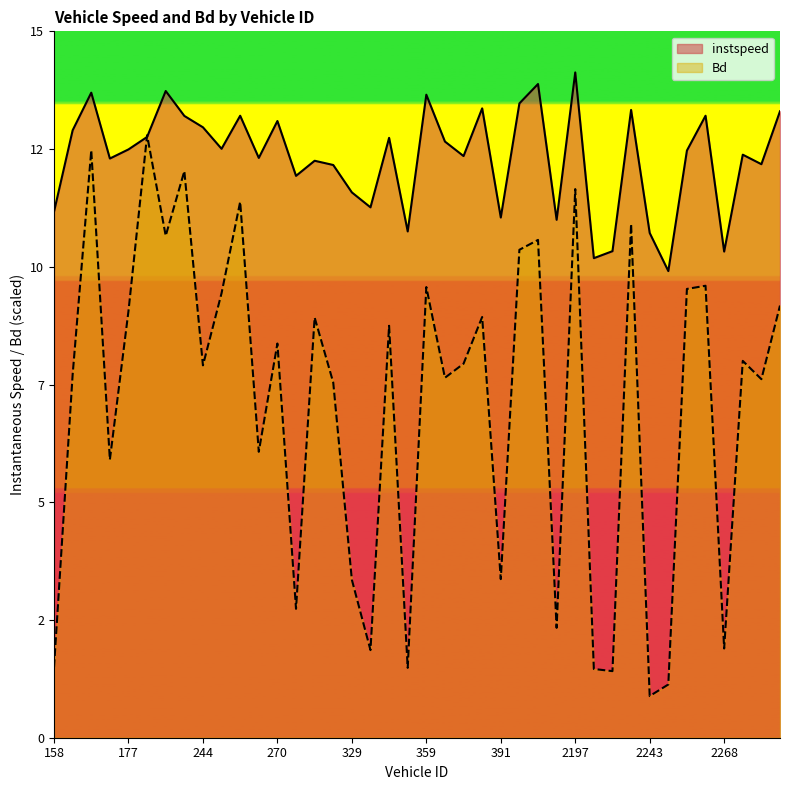

Is the value of instspeed at 2243.0 greater than the value of Bd at 2267.0?

Yes